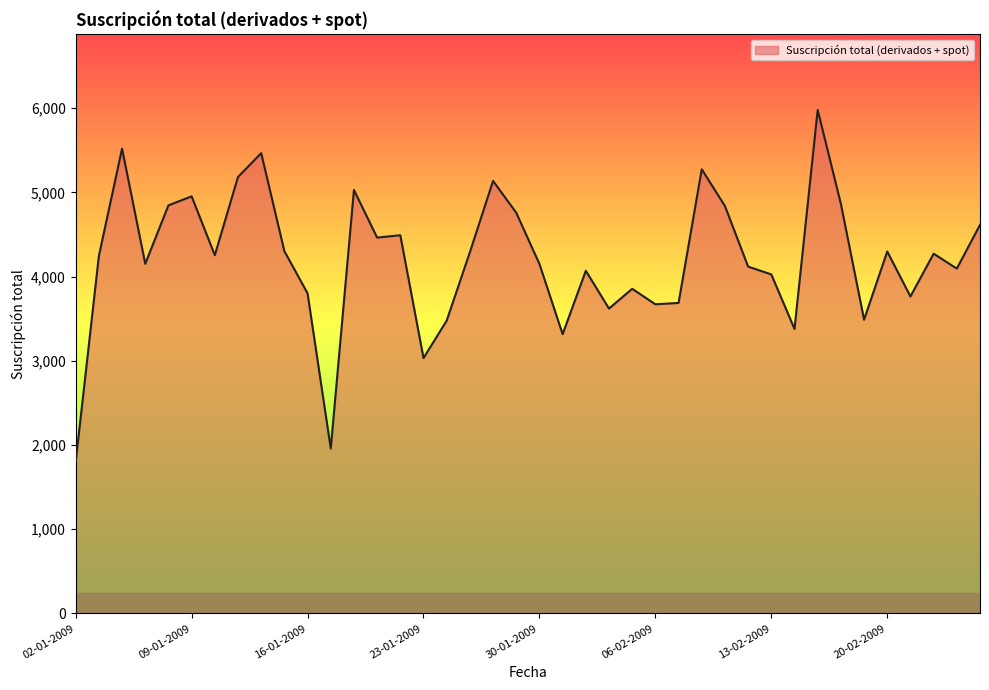

What is the maximum value shown in the chart?

5980